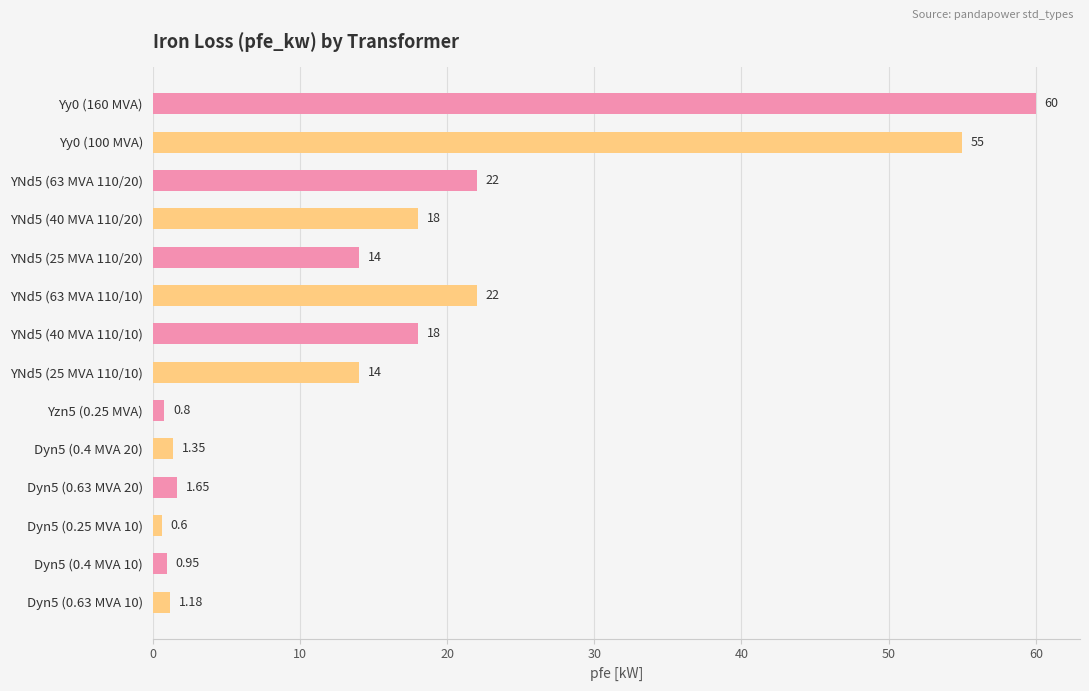

How many bars are there in total?

14